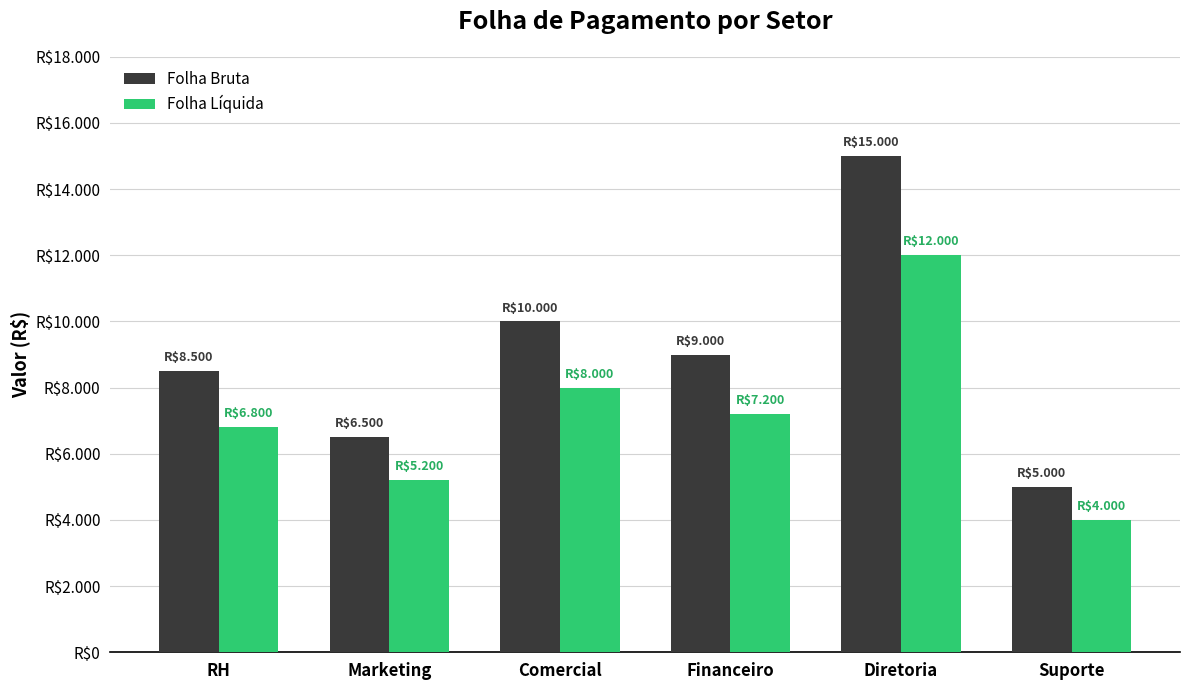

What is the label of the 5th bar from the right?

Marketing